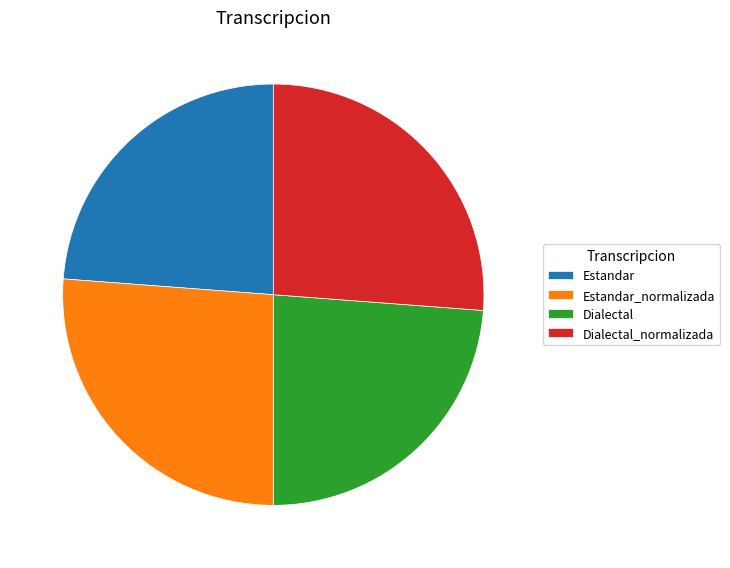

What is the ratio of the value at Dialectal_normalizada to the value at Dialectal?

1.1